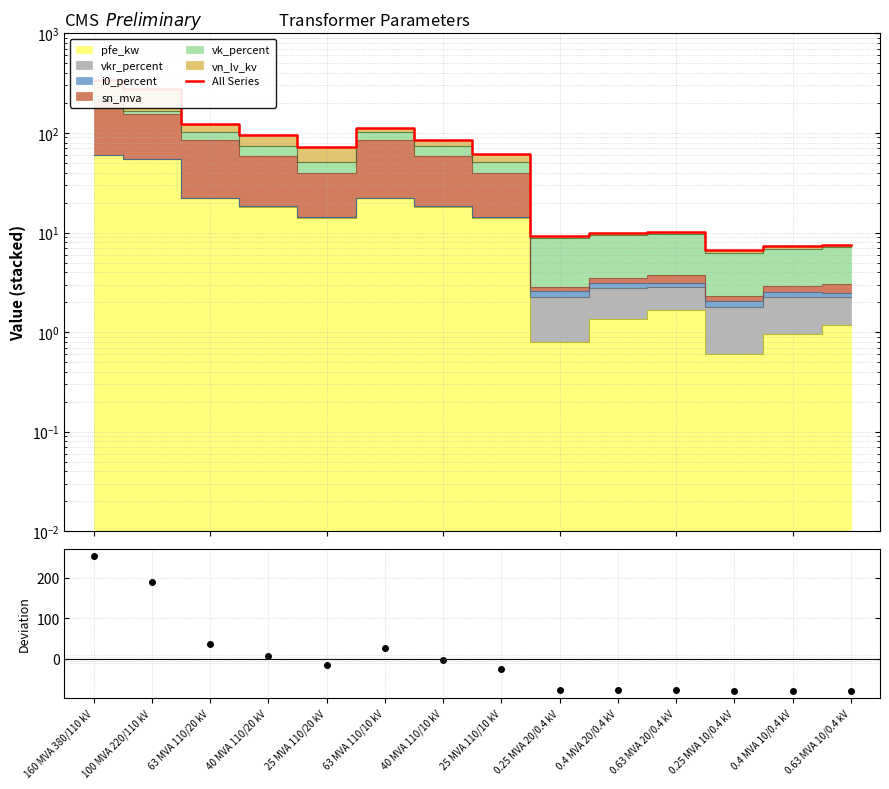

How many data points in All Series are above 71?

7